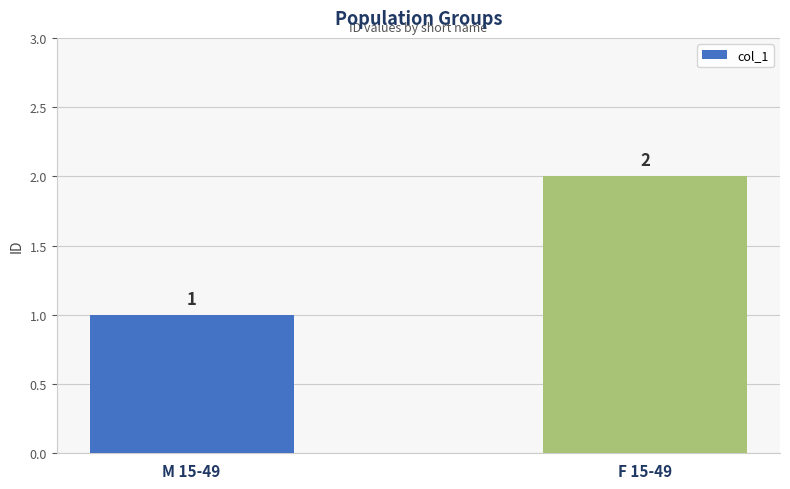

What position from the left is M 15-49?

1